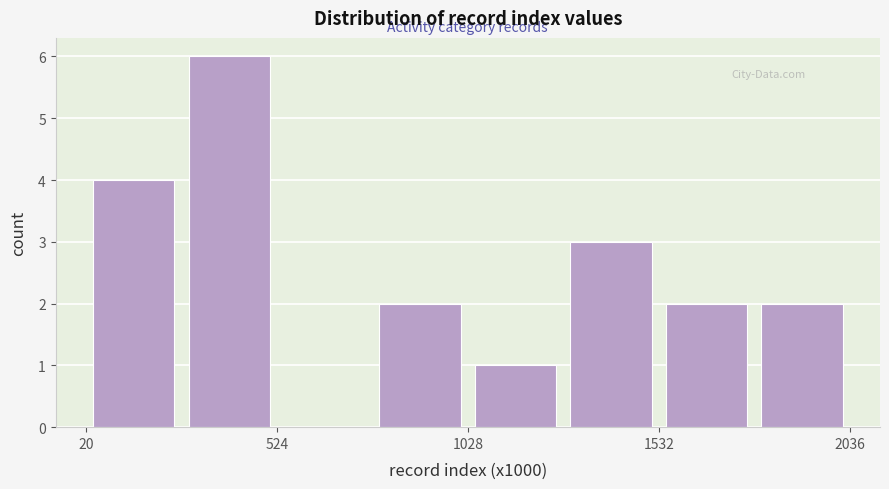

Around what value on the x-axis is the tallest bar? Give the approximate position of its centre, as read against the axis.

400